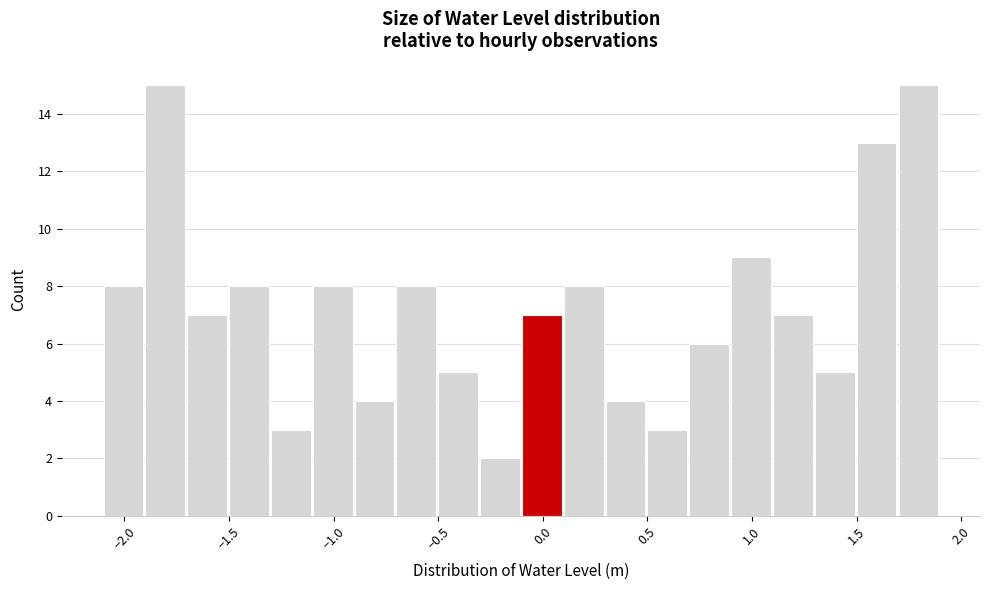

Reading left to right, transcribe this chart: for each bar, give the range it covers on the x-axis and its height. The values are not printed on the chart, so give them approximately, as read against the axis.

-2.1 to -1.9: 8
-1.9 to -1.7: 15
-1.7 to -1.5: 7
-1.5 to -1.3: 8
-1.3 to -1.1: 3
-1.1 to -0.9: 8
-0.9 to -0.7: 4
-0.7 to -0.5: 8
-0.5 to -0.3: 5
-0.3 to -0.1: 2
-0.1 to 0.1: 7
0.1 to 0.3: 8
0.3 to 0.5: 4
0.5 to 0.7: 3
0.7 to 0.9: 6
0.9 to 1.1: 9
1.1 to 1.3: 7
1.3 to 1.5: 5
1.5 to 1.7: 13
1.7 to 1.9: 15